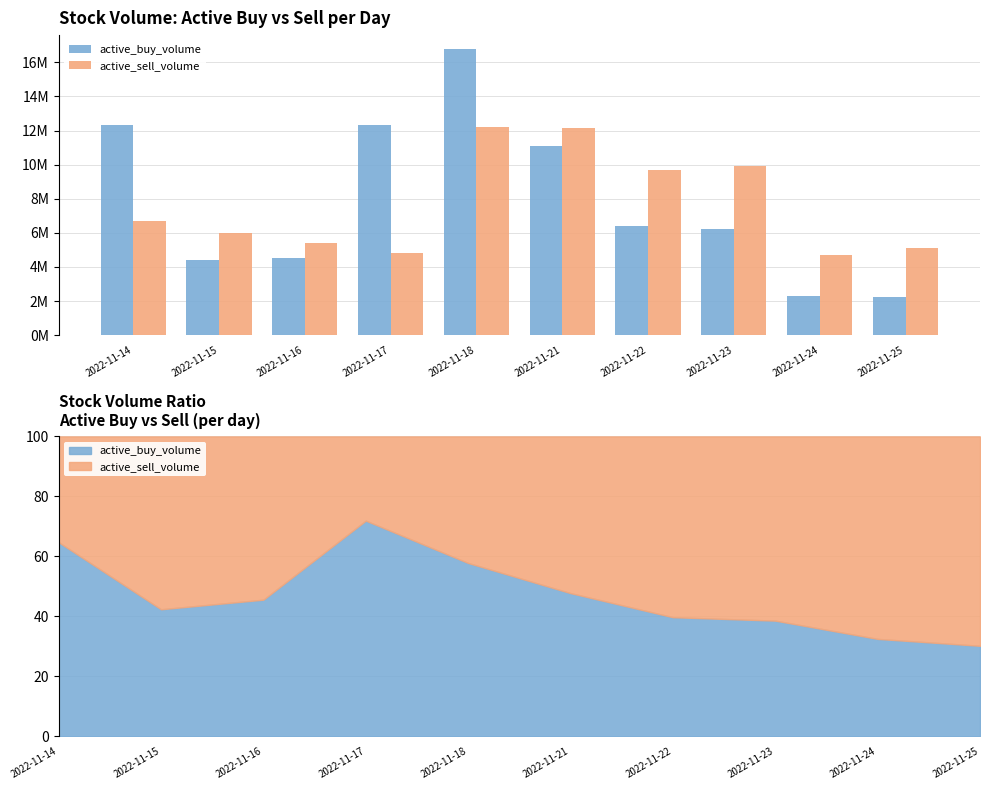

Which label corresponds to the largest value in the chart?

2022-11-18